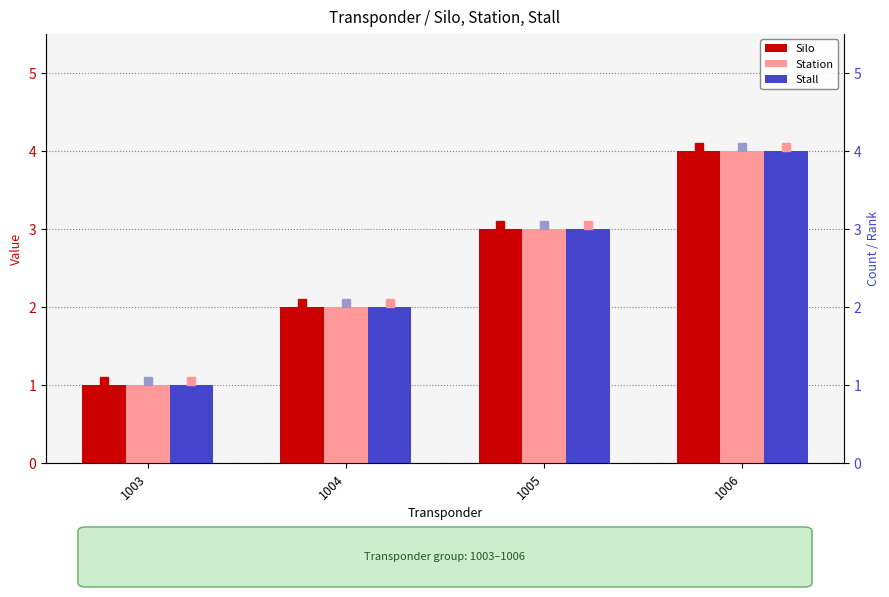

What value does the Stall series have at 1005?

3